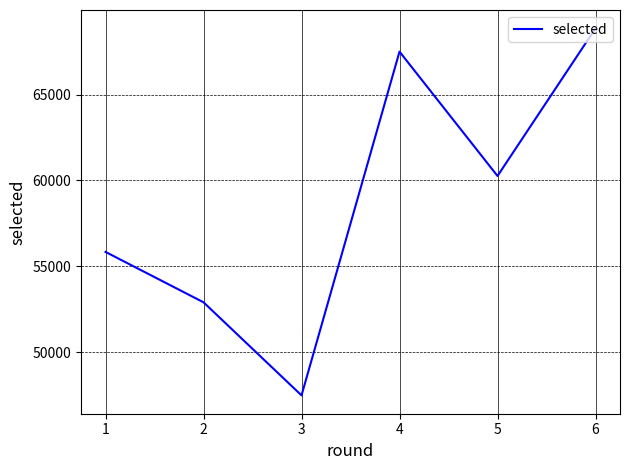

Is it true that the value at 5 is 123145?

False